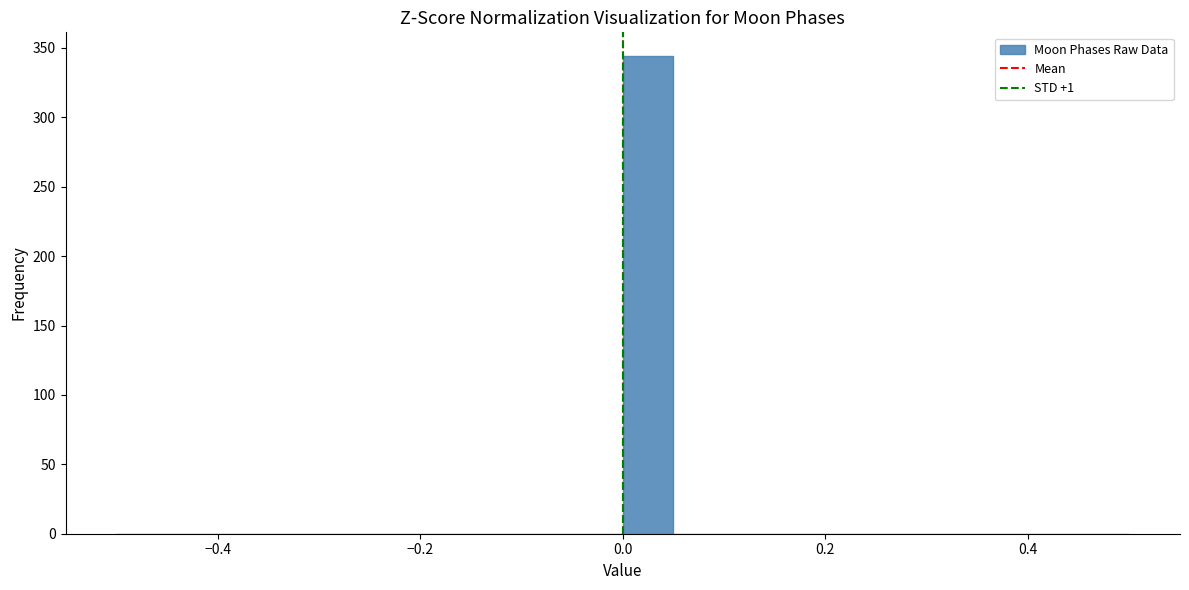

Read against the x-axis, roughly where is the centre of the tallest bar?

0.02